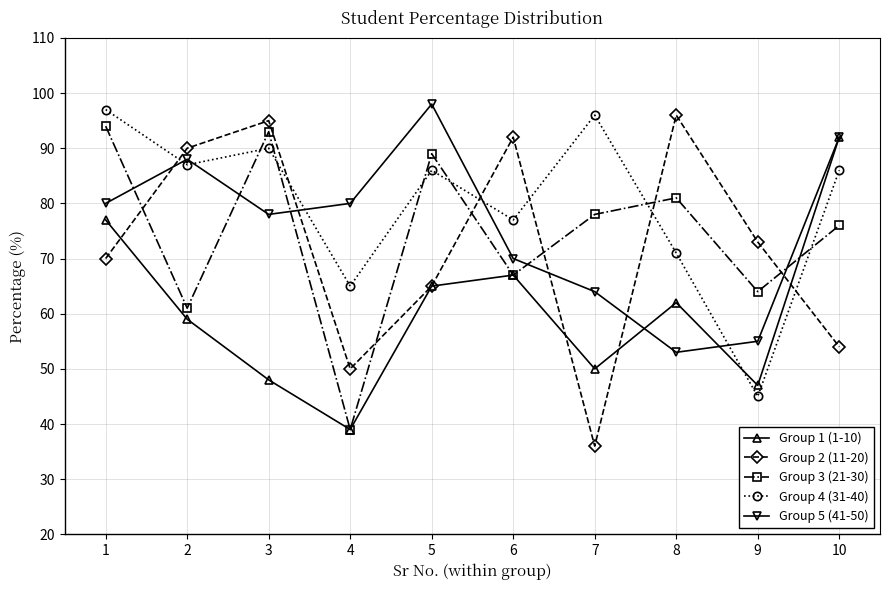

Is it true that Group 5 (41-50) equals 92 at 10?

True